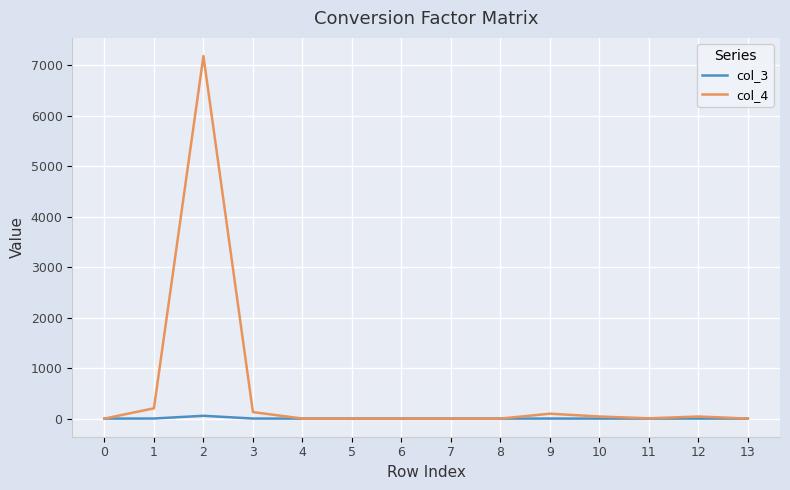

List the series in order of their peak value, highest first.

col_4, col_3